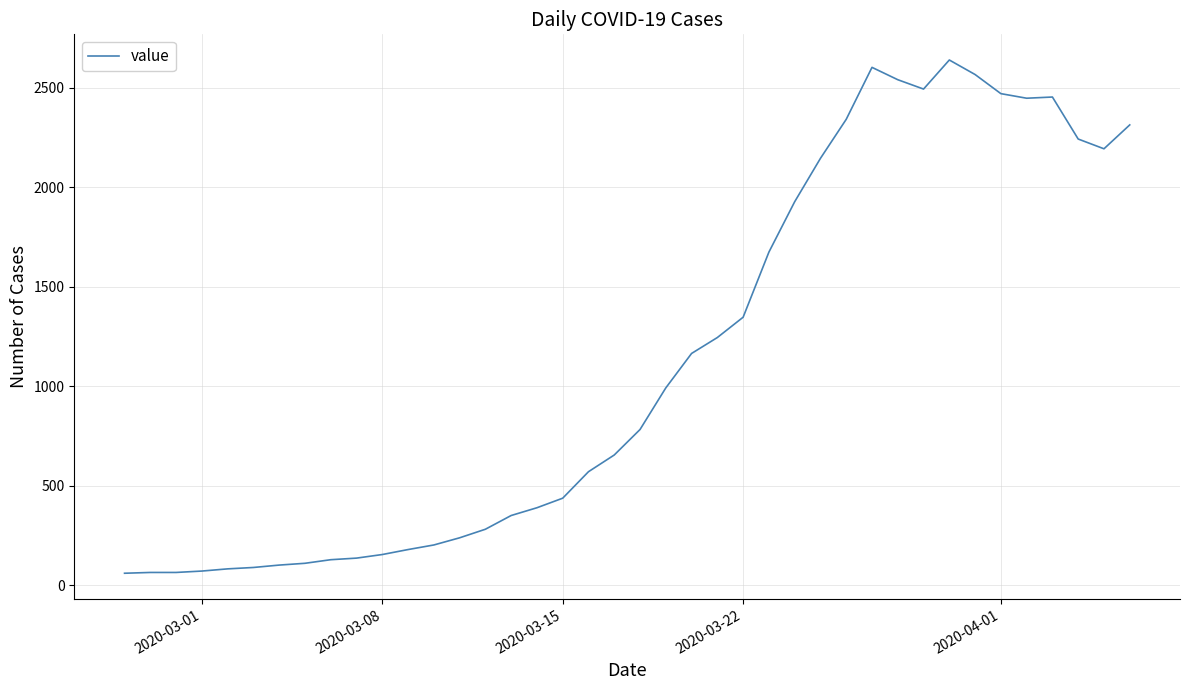

What is the minimum value shown in the chart?

61